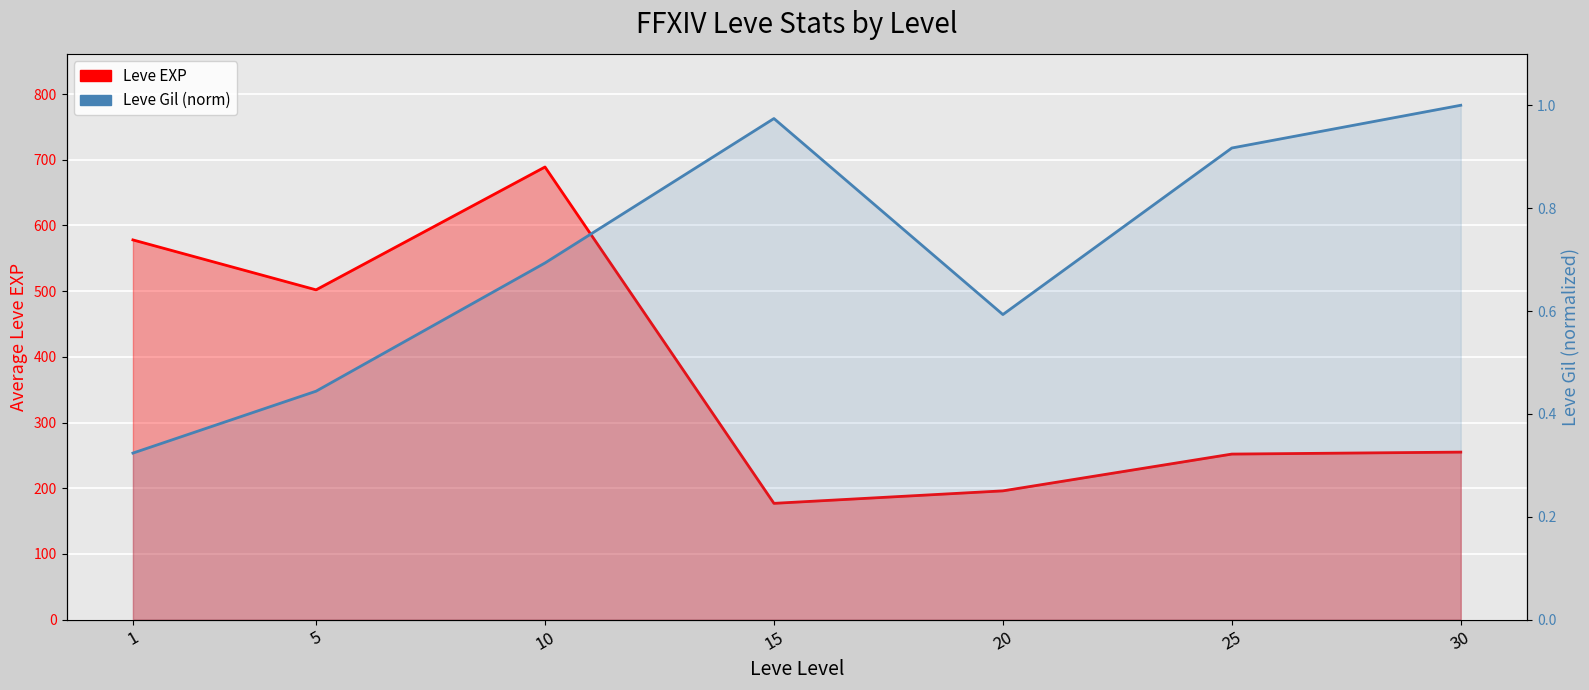

What are all the series names shown in the legend?

Leve EXP, Leve Gil (norm)